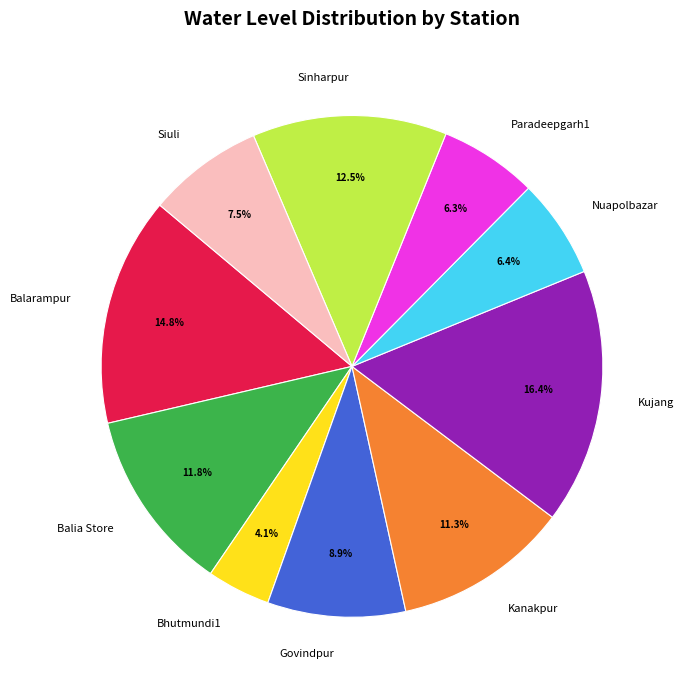

To the nearest percent, what is the difference between the largest and smallest slice percentages?

12%